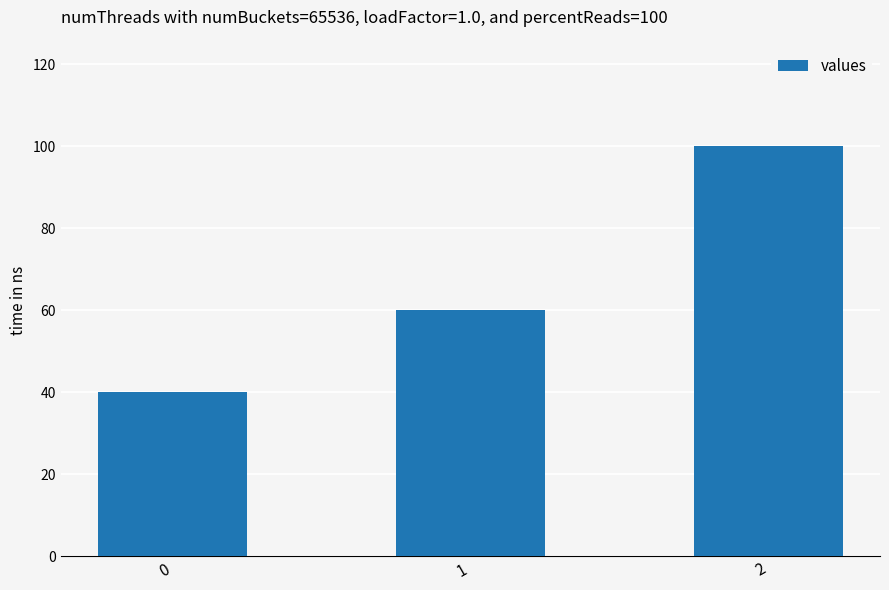

What is the sum of all values?

200